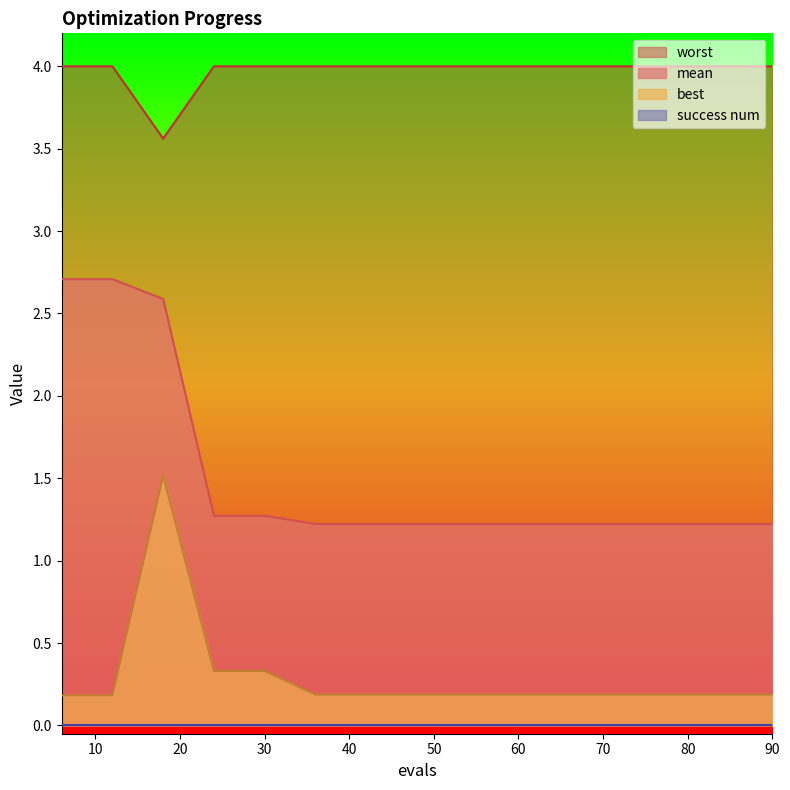

What is the difference between the second highest and minimum values in the best series?

0.1